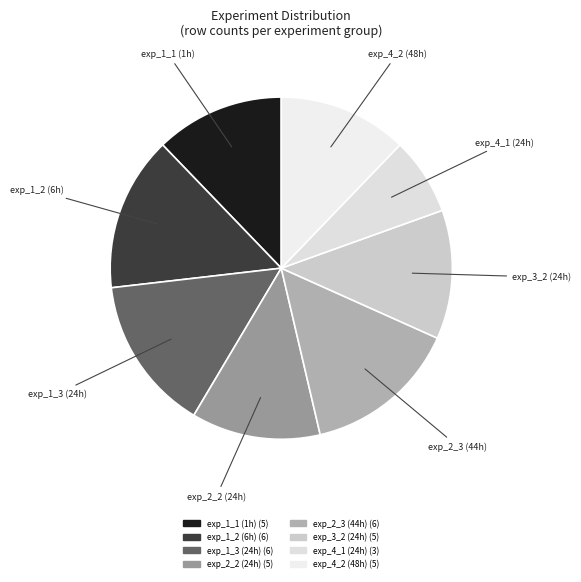

How many slices are in this pie chart?

8